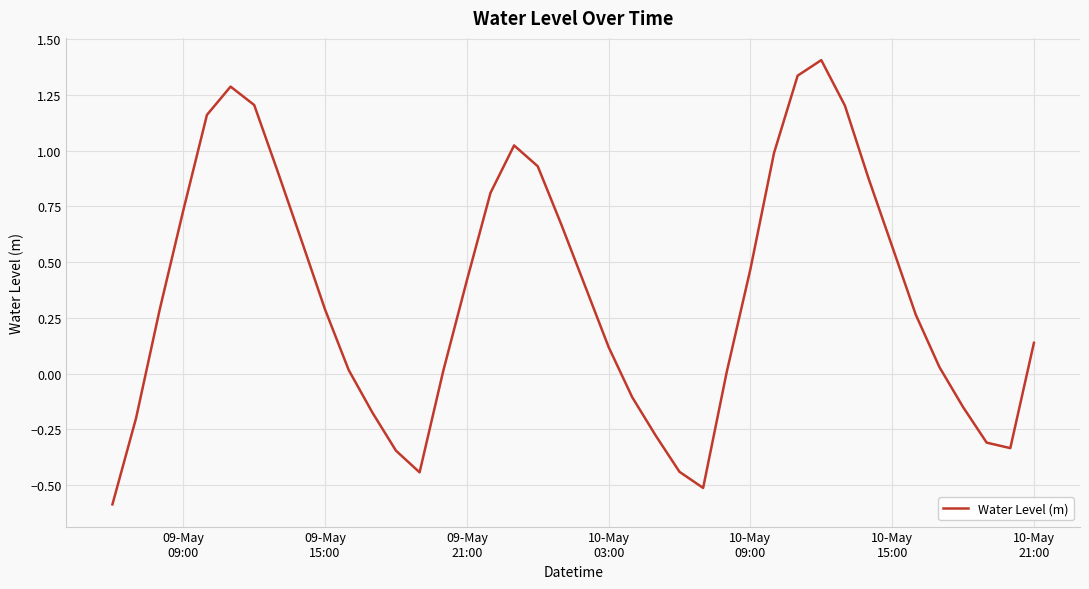

What is the smallest value displayed?

-0.6